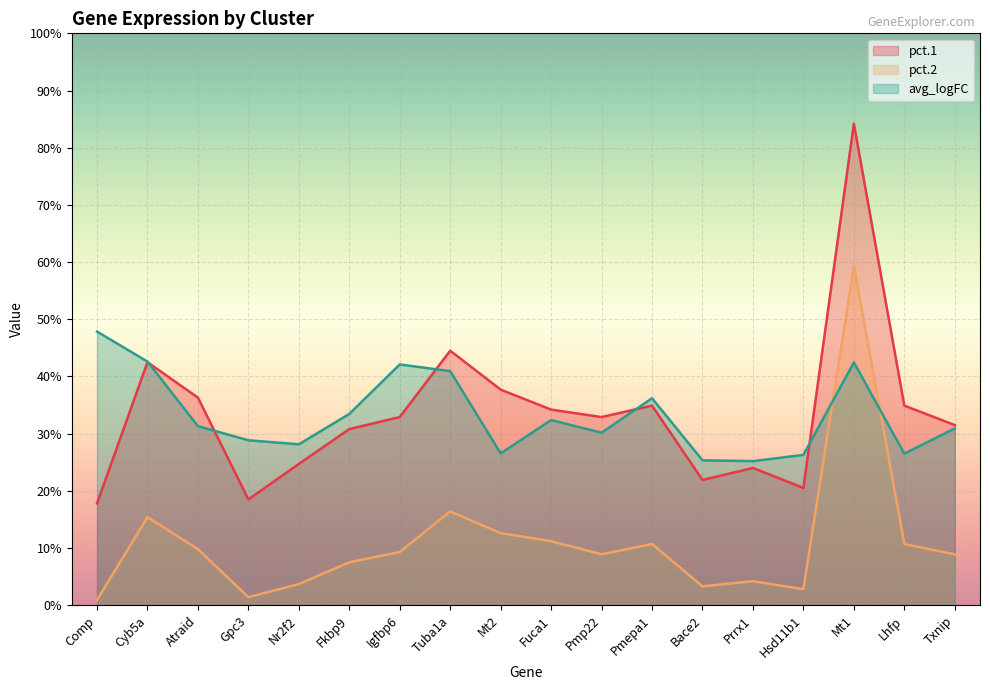

Is it true that pct.2 equals 0.0 at Lhfp?

False